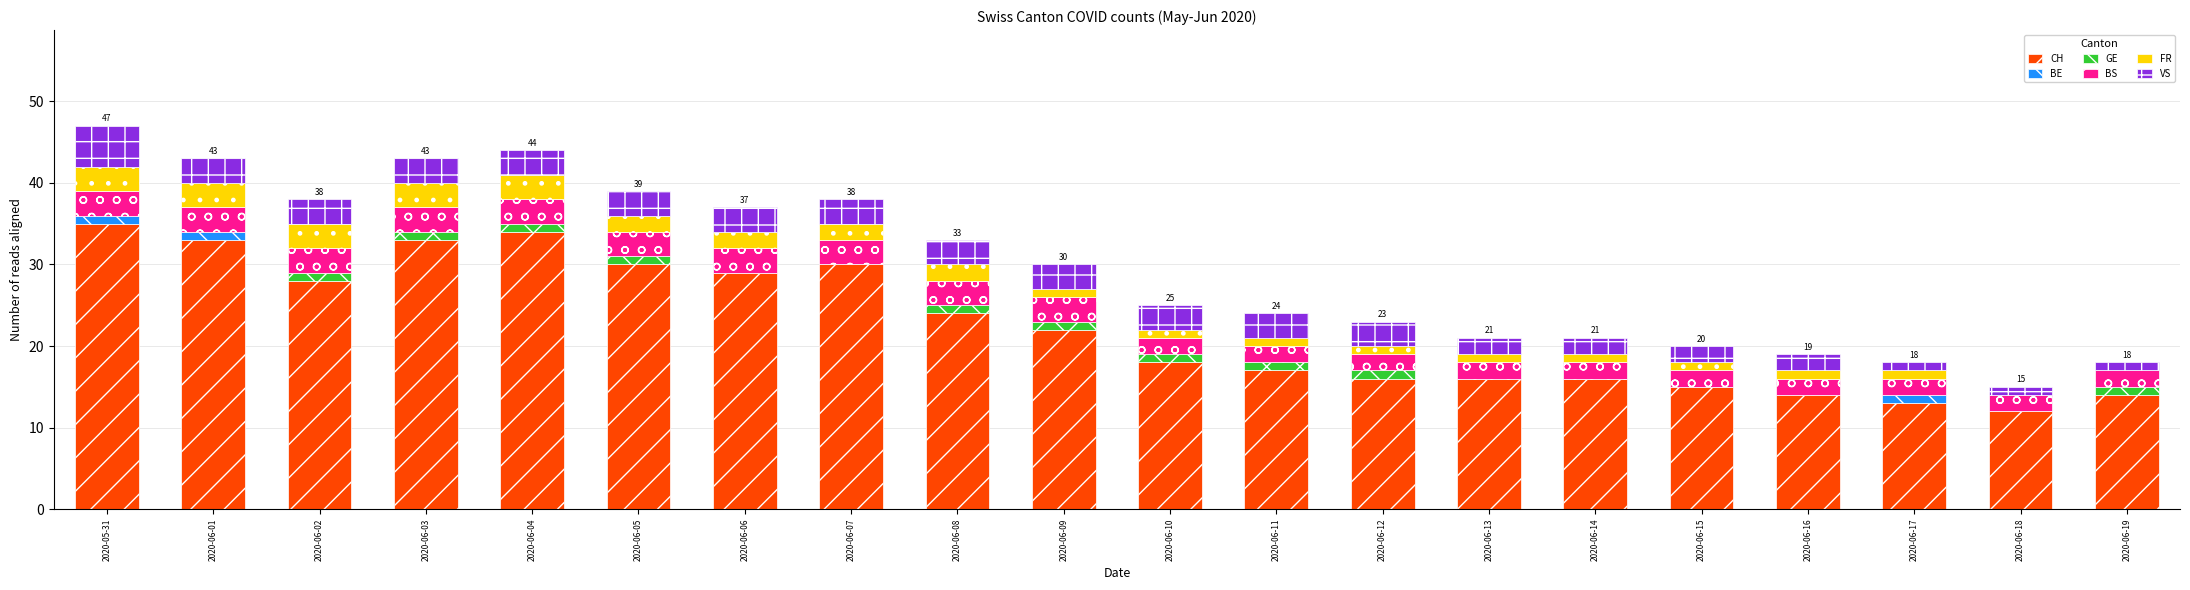

The CH series shows 17 at 2020-06-11. True or false?

True